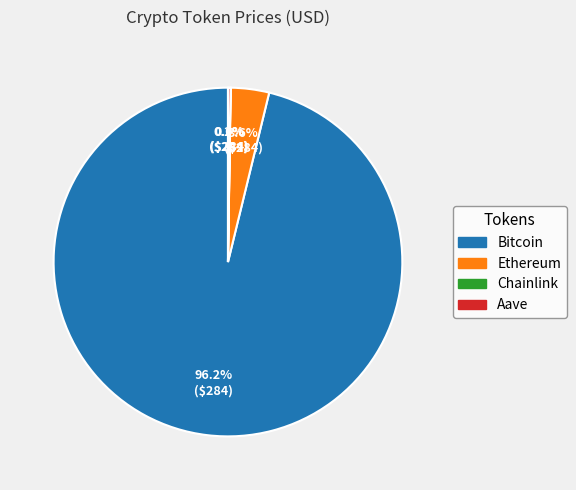

What is the largest slice in the pie chart?

Bitcoin